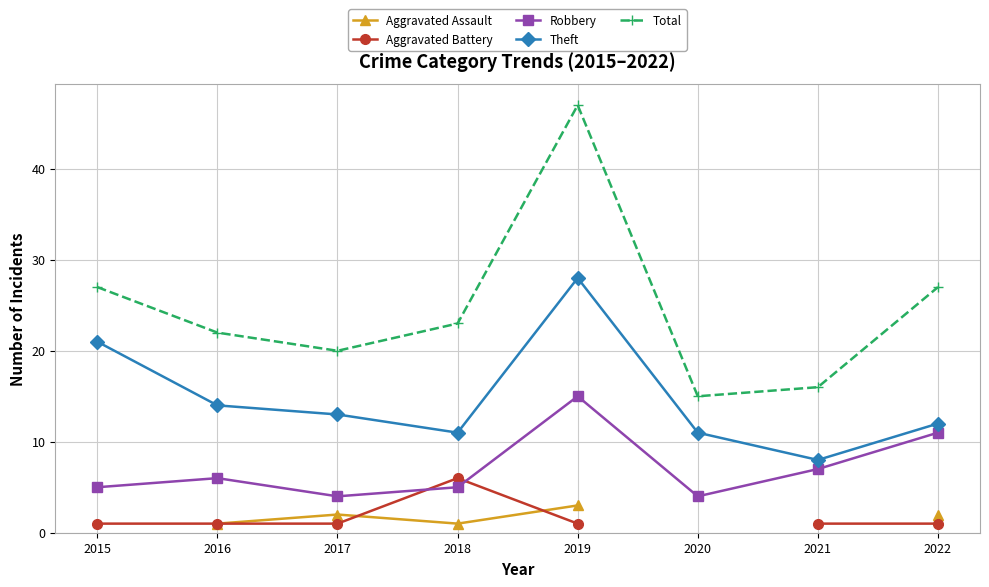

Rank the series by their maximum value, from lowest to highest.

Aggravated Assault, Aggravated Battery, Robbery, Theft, Total